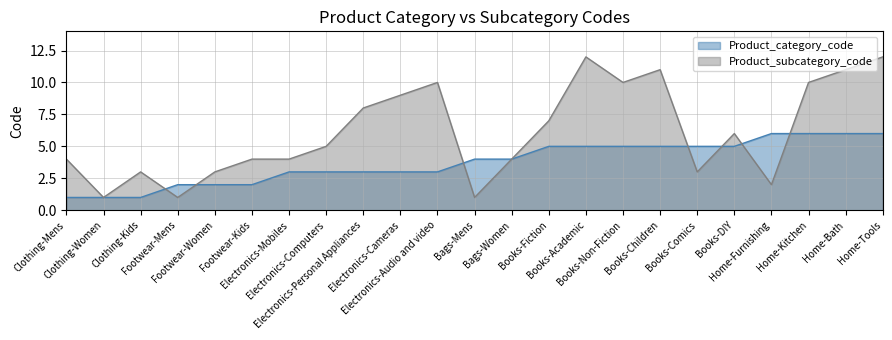

What is the difference between the Product_category_code values at Bags-Women and Electronics-Mobiles?

1